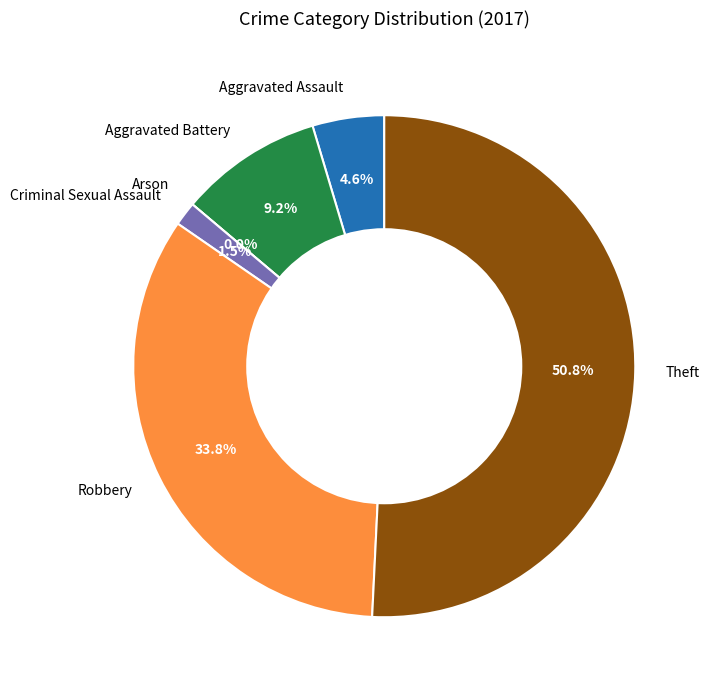

Count the number of slices in the pie.

6